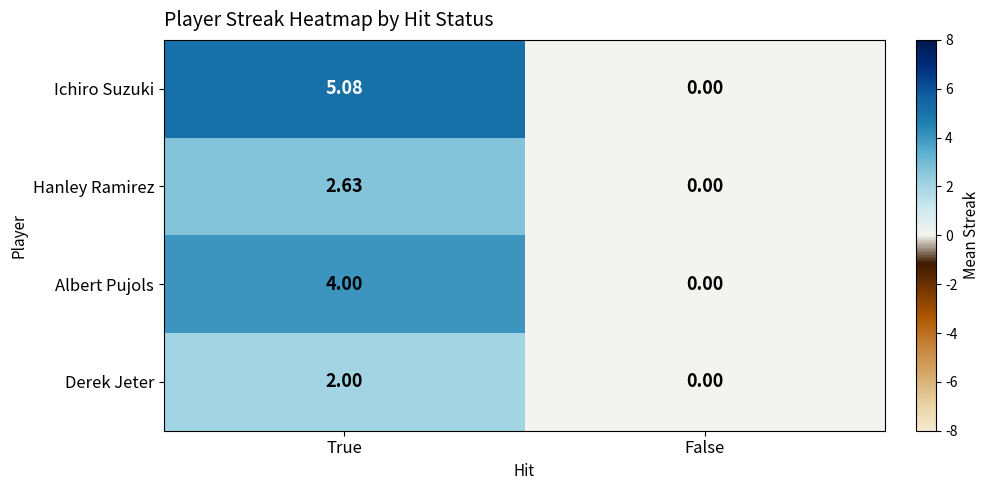

Rank the series by their average value, from highest to lowest.

Ichiro Suzuki, Albert Pujols, Hanley Ramirez, Derek Jeter